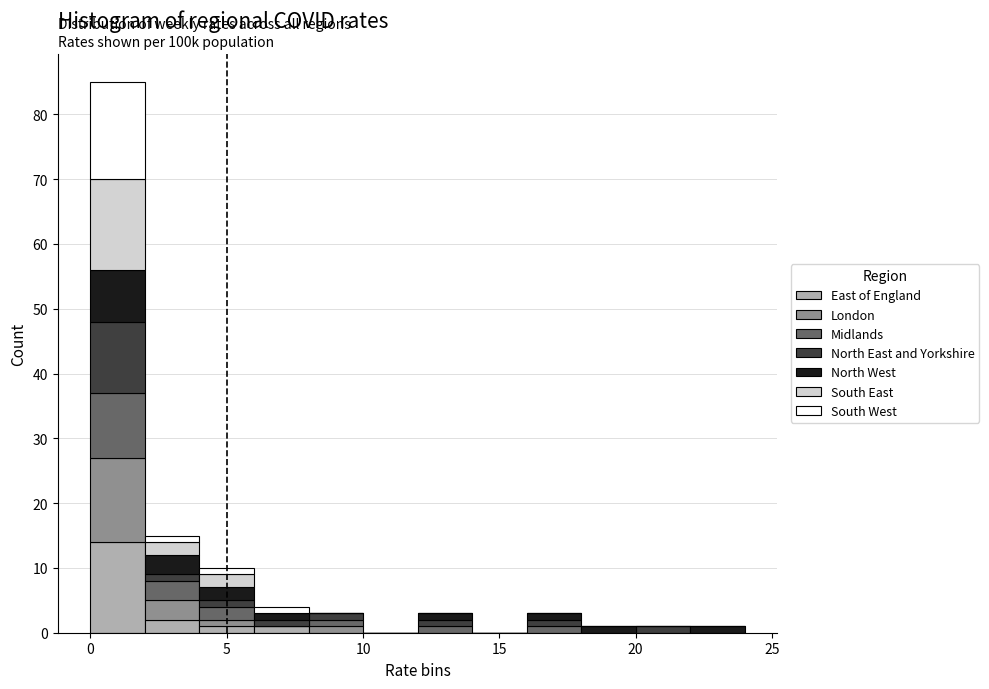

Which range on the x-axis has the tallest stacked bar (by total height)?

0 to 2